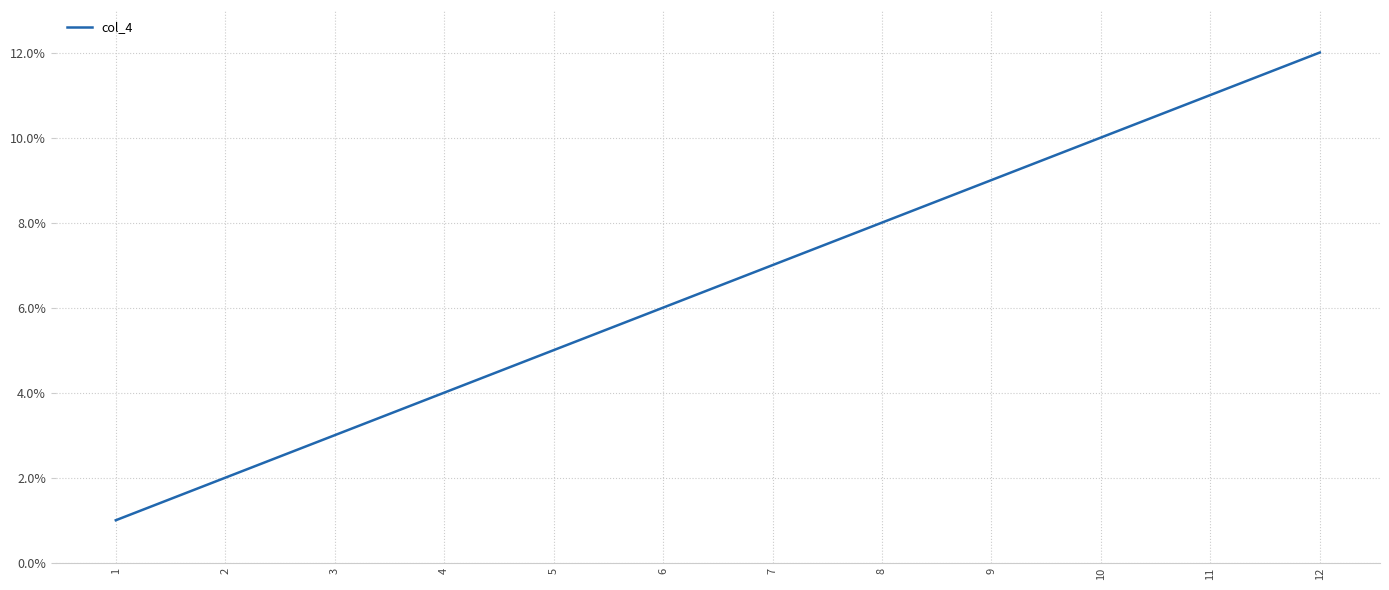

The value at 5 is 5. True or false?

True